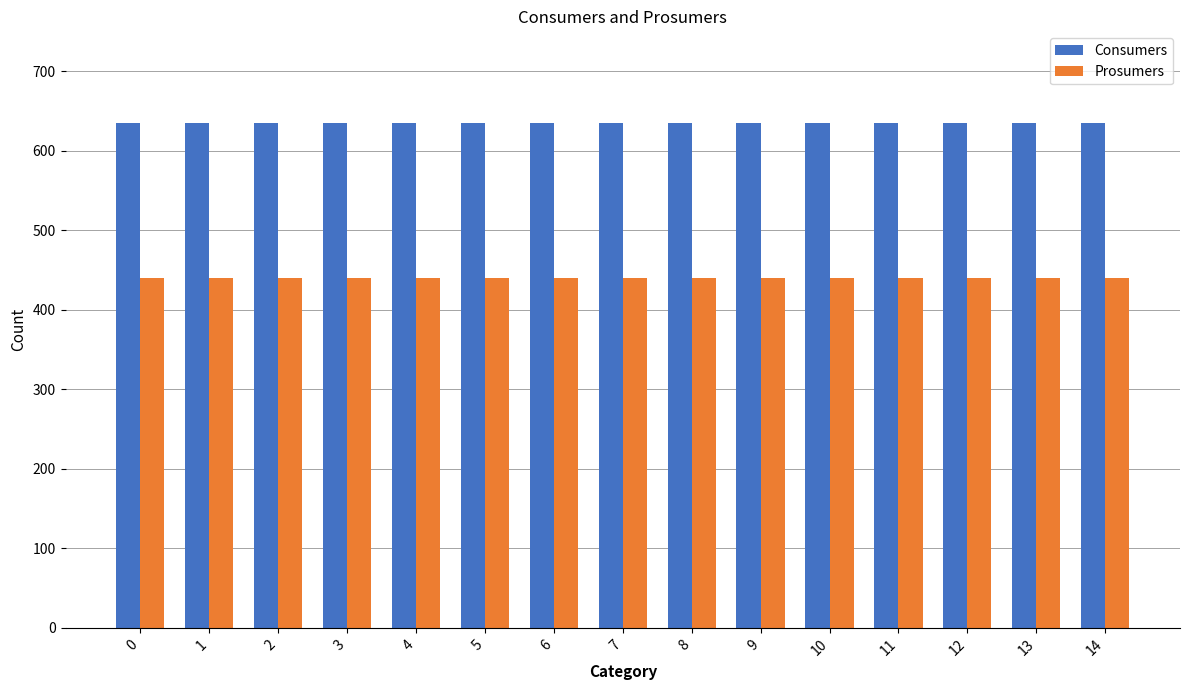

What is the approximate value of Consumers at 14?

635